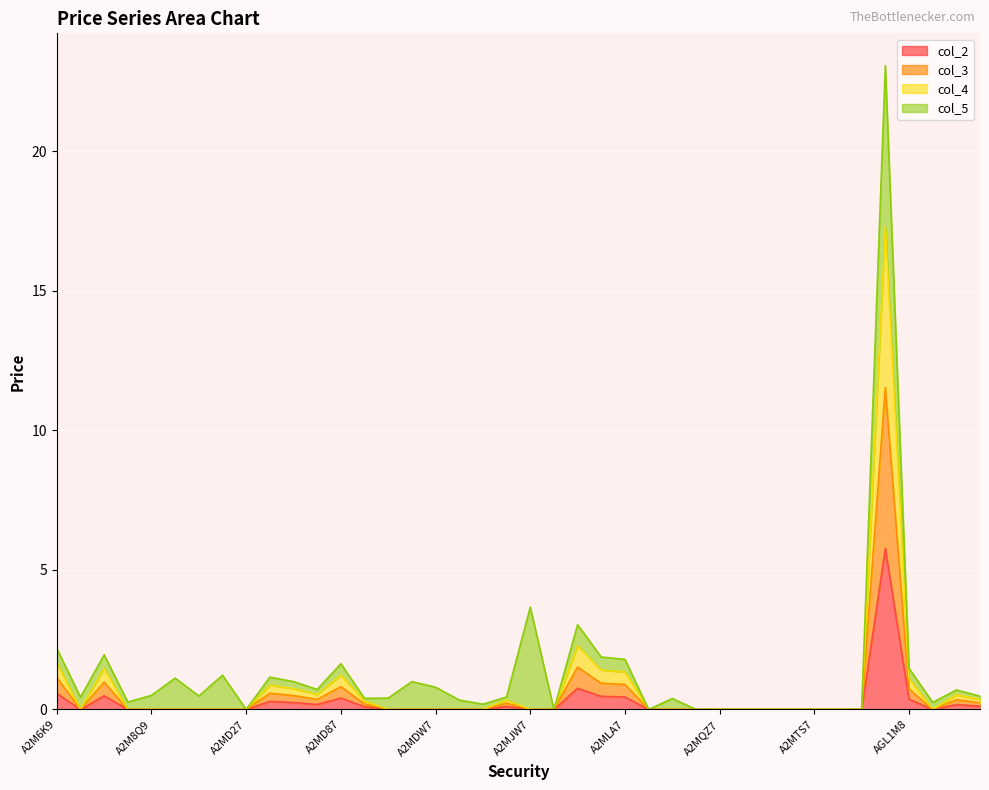

How many categories are shown in the chart?

40